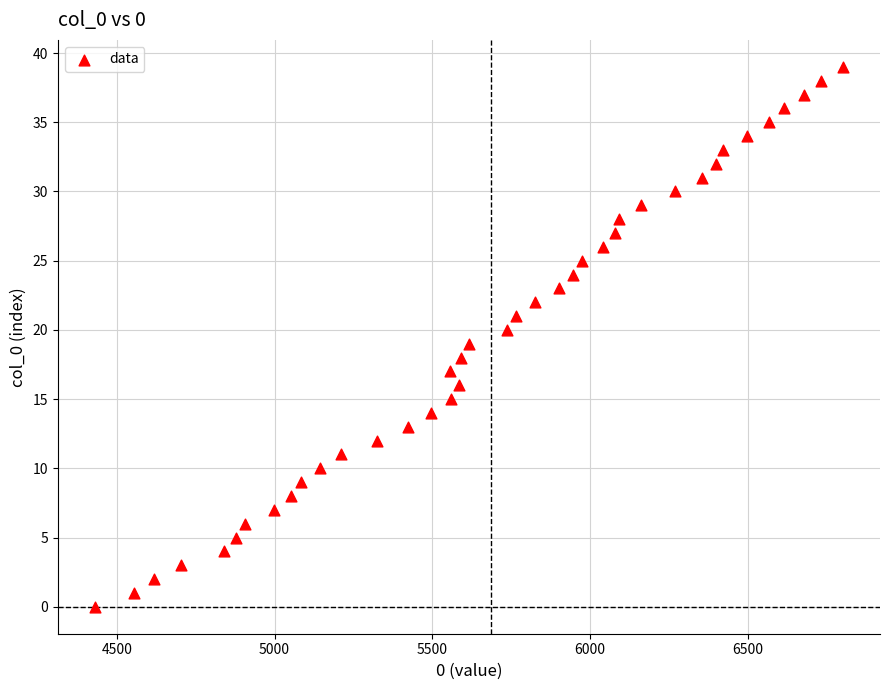

What is the range of Y values (max minus min)?

39